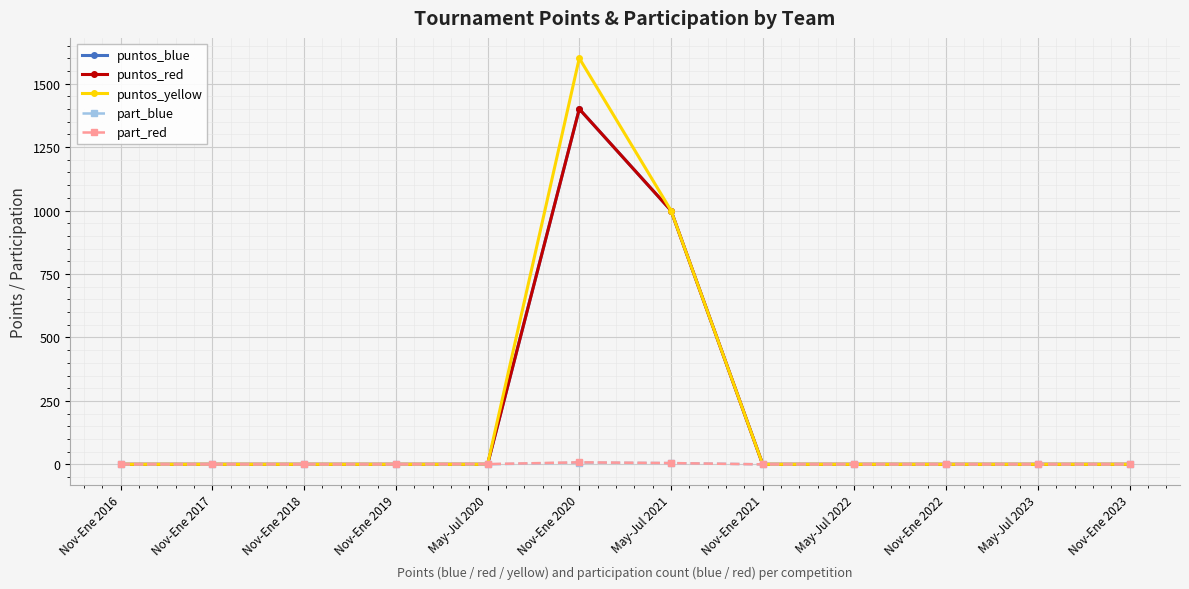

What is the spread (max minus min) of values at Nov-Ene 2020?

1593